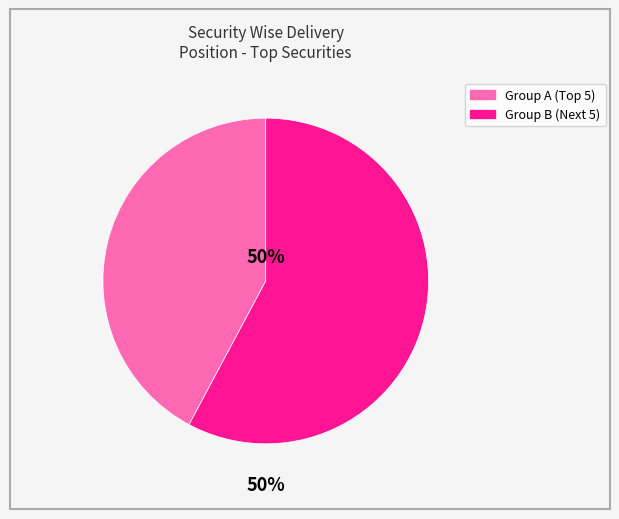

Is it true that AARVEEDEN is 1% of the pie?

False